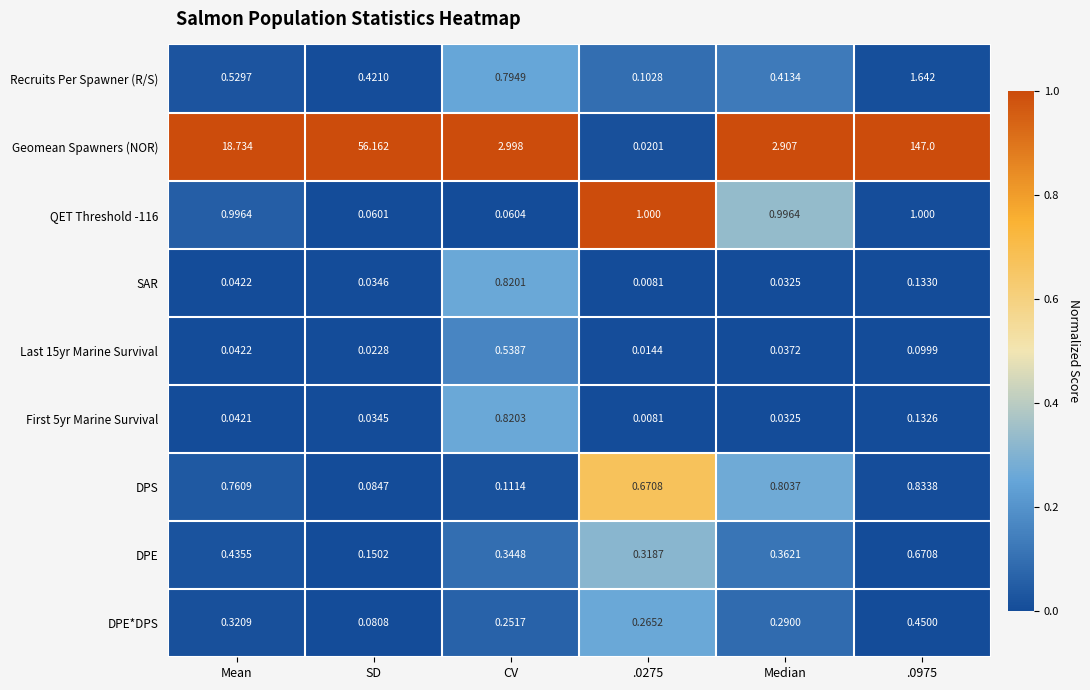

At which label is DPS closest to 0?

SD